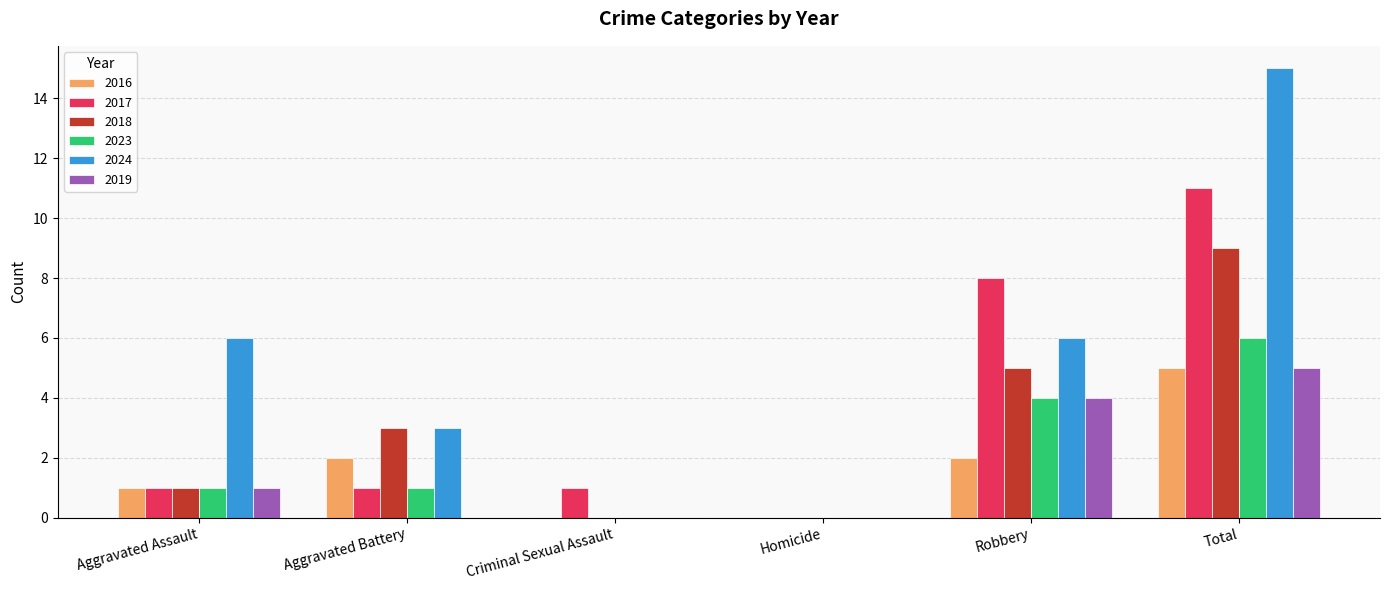

What value does the 2017 series have at Total?

11